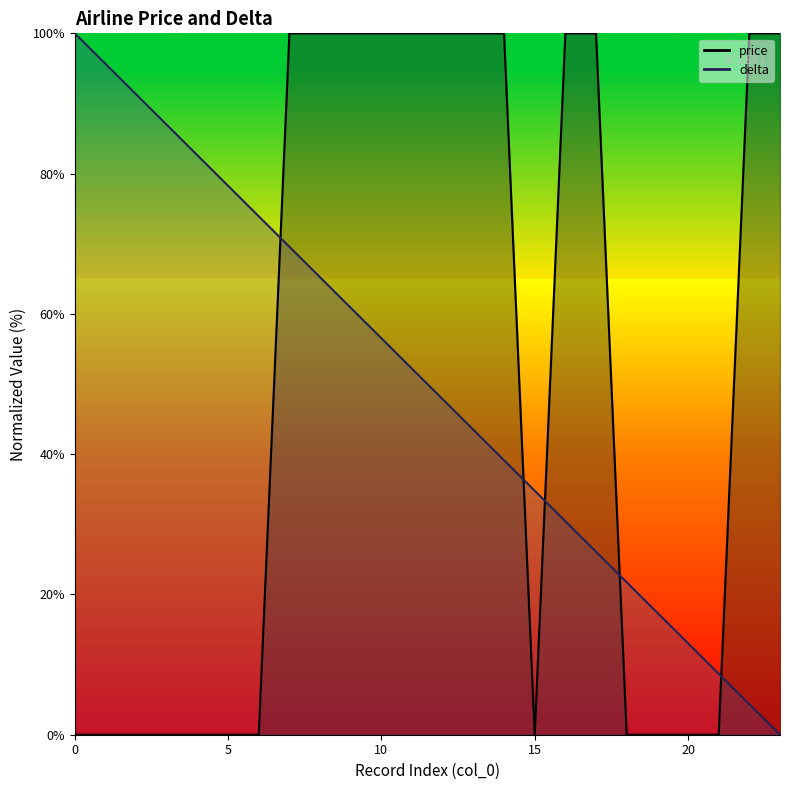

At how many categories does at least one series exceed 70?

19